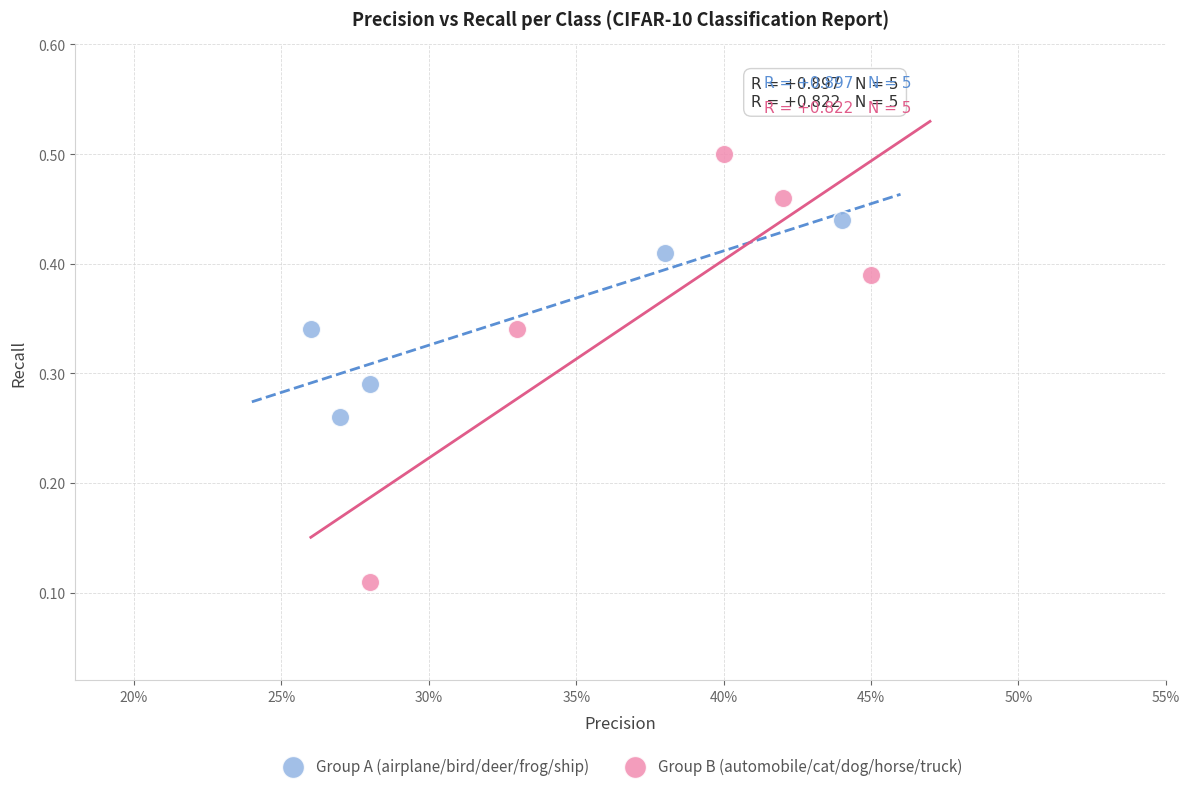

Which series contains the highest Y value?

Group B (automobile/cat/dog/horse/truck)